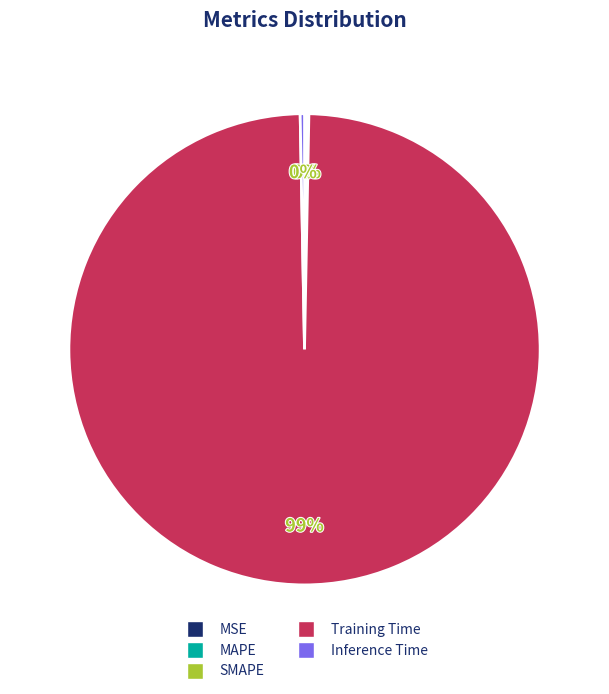

Which category accounts for the majority?

Training Time